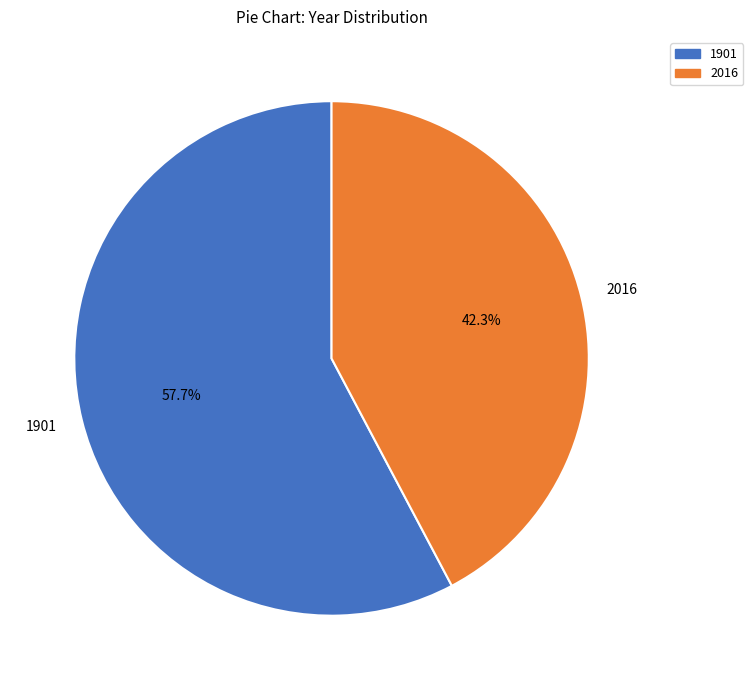

True or false: 2016 accounts for 29% of the total.

False